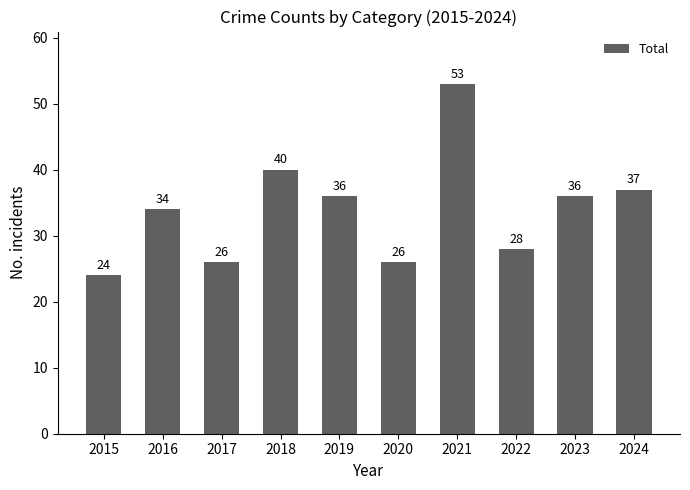

Approximately how many times larger is the value at 2015 compared to 2022?

0.9